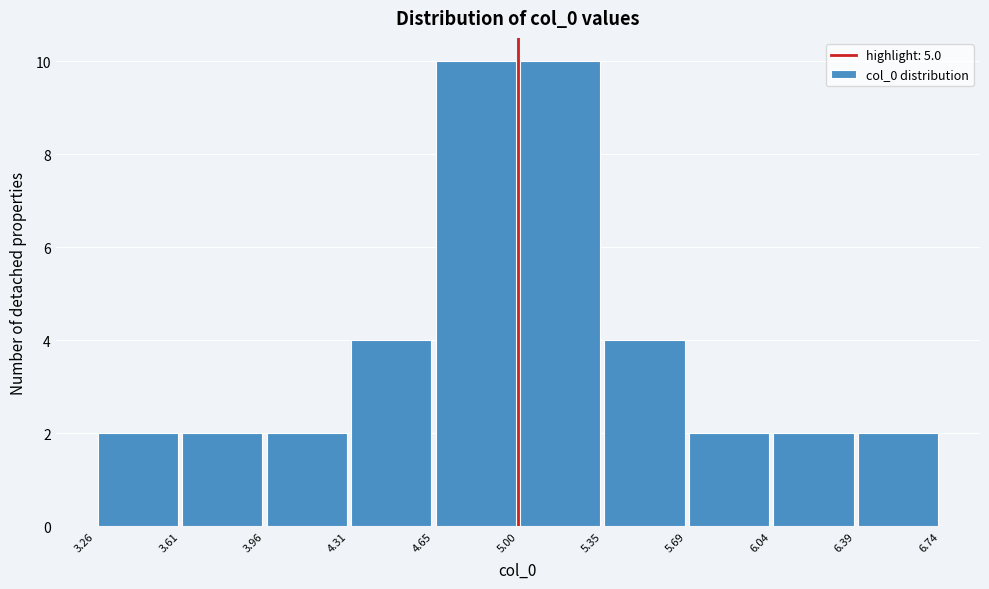

How tall is the bar that spans 3.61 to 3.96 on the x-axis? The values are not printed on the chart, so give them approximately, as read against the axis.

2